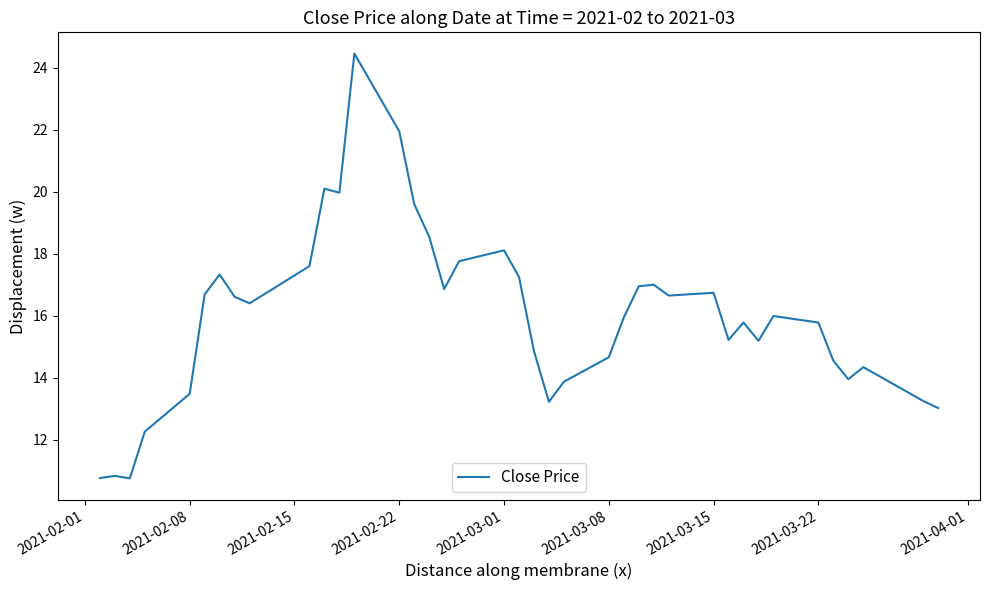

What is the difference between the maximum and minimum values?

13.7